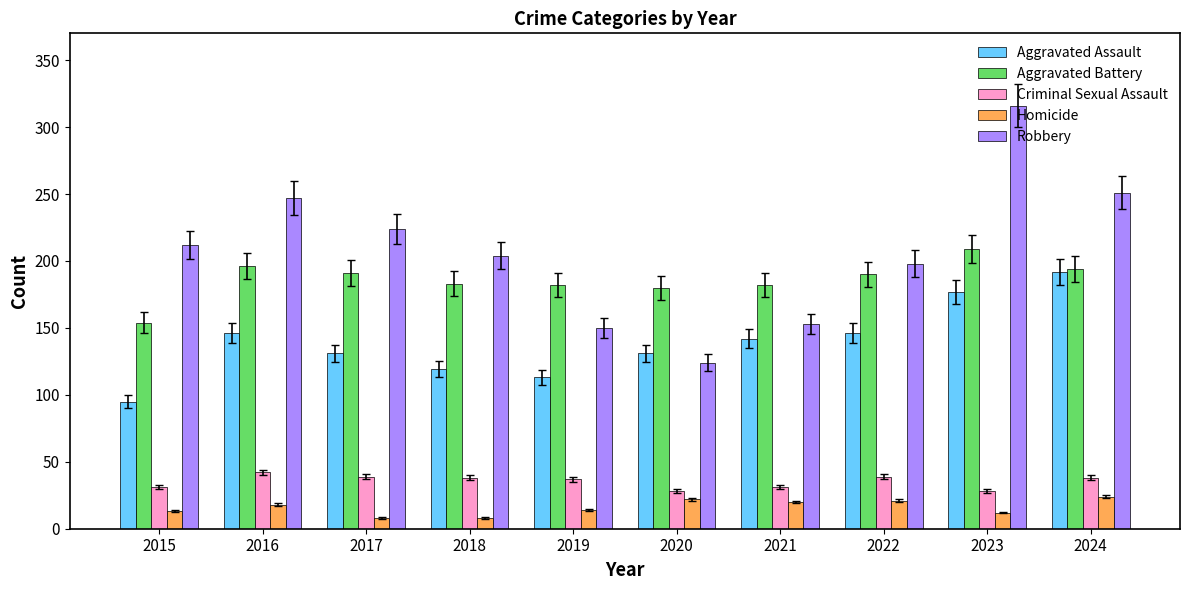

What is the difference between the Criminal Sexual Assault values at 2024 and 2021?

7